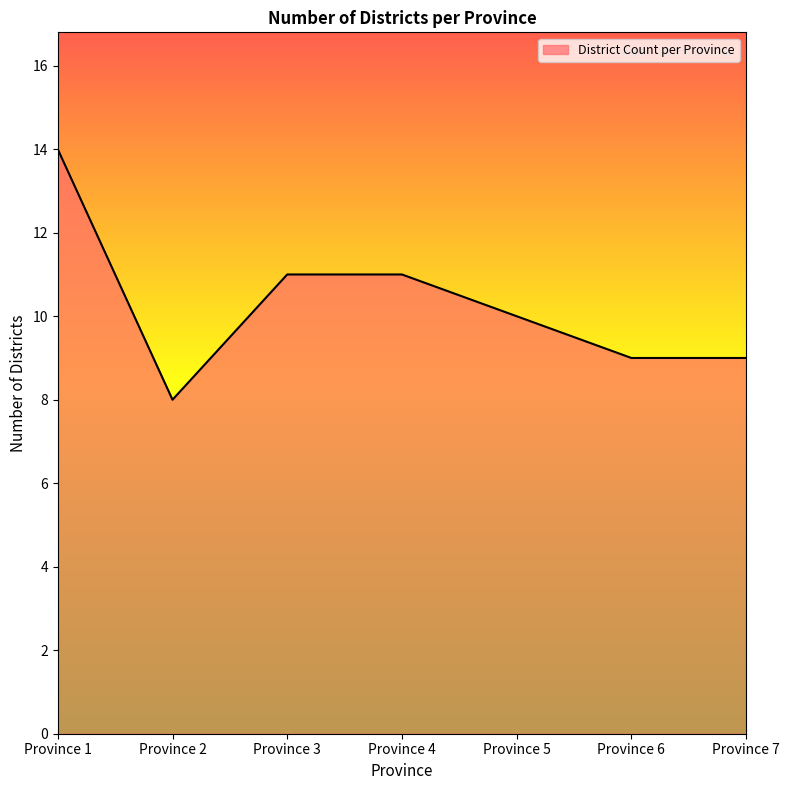

Which label corresponds to the smallest value in the chart?

Province 2